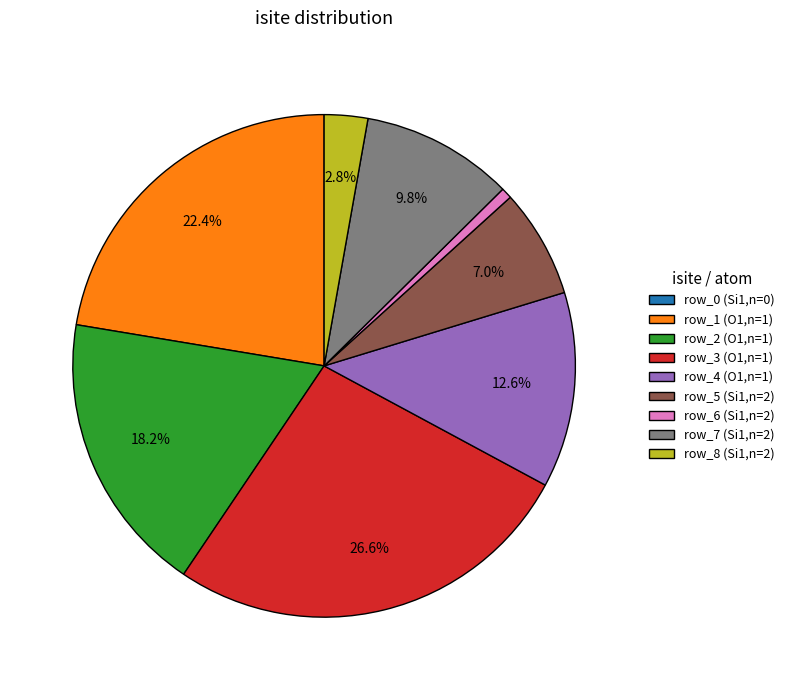

What percentage is NOT represented by row_1 (O1,n=1)?

77.6%